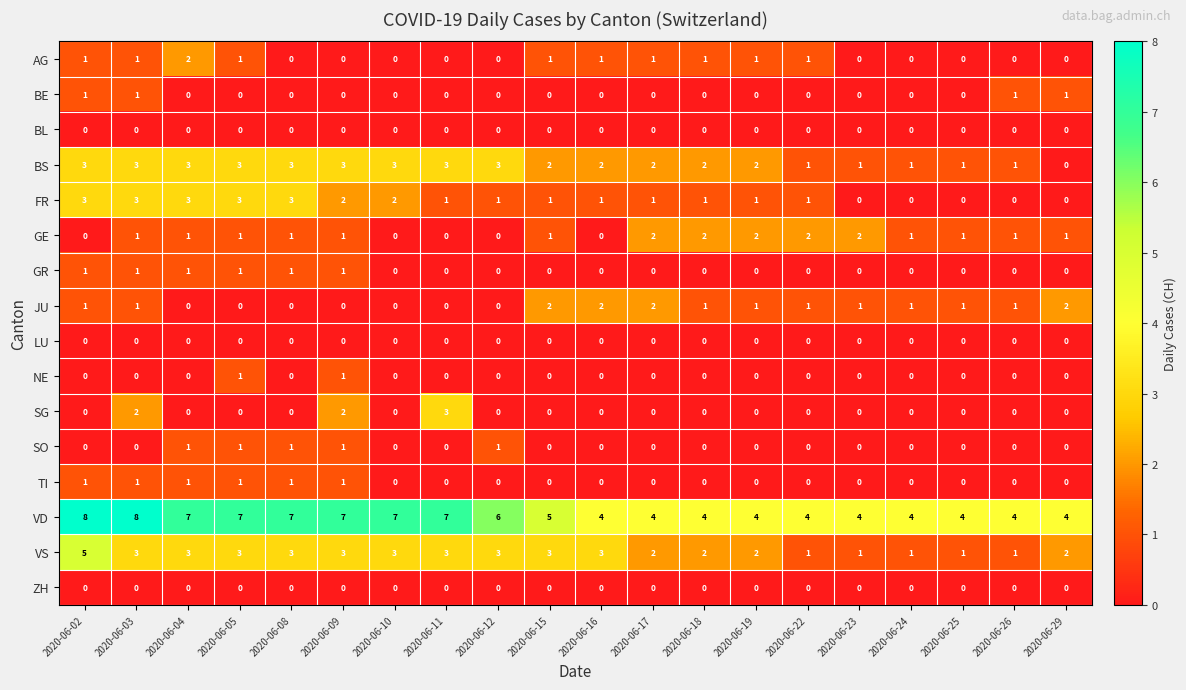

True or false: LU has a value of 0 at 2020-06-10.

True